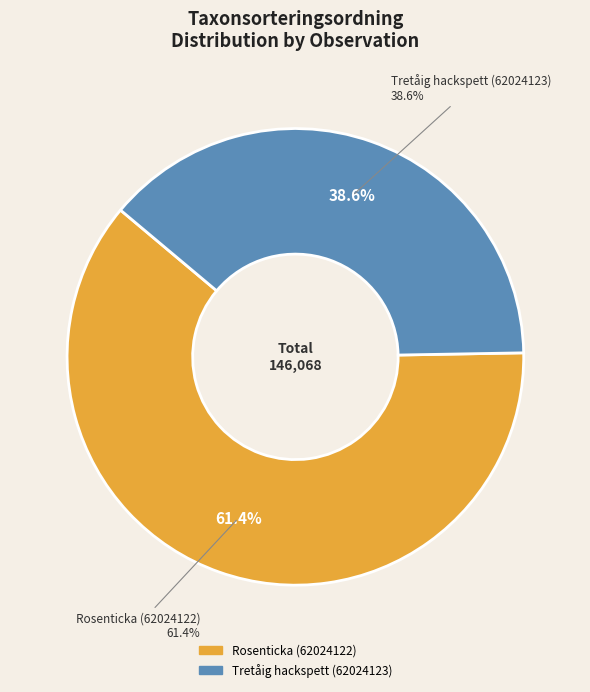

What percentage do Rosenticka (62024122) and Tretåig hackspett (62024123) together represent?

100.0%